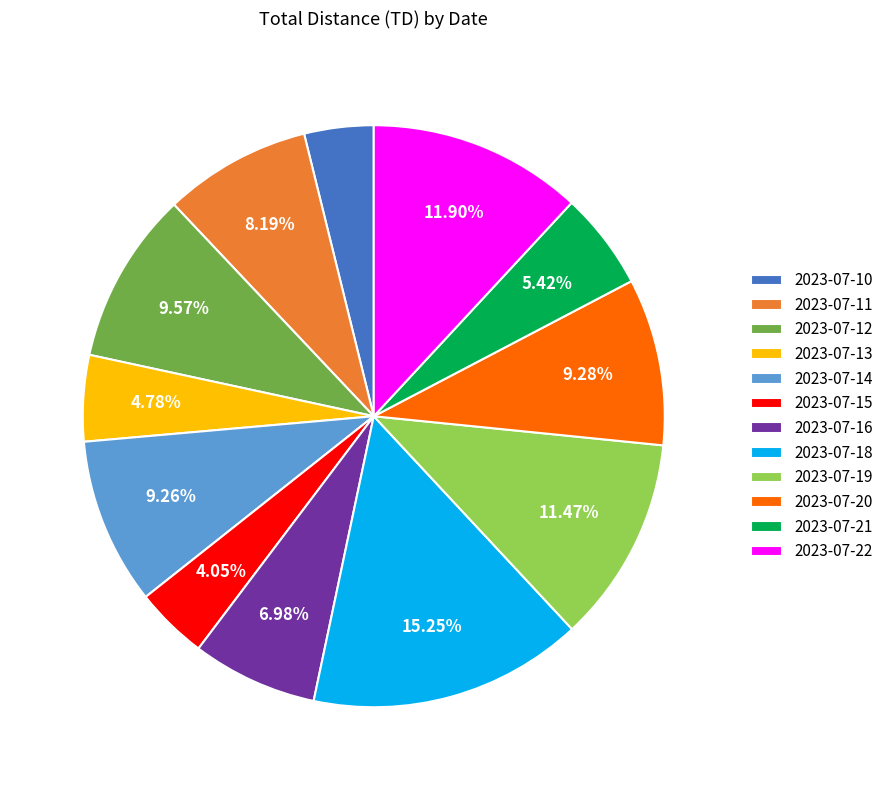

Do 2023-07-13 and 2023-07-11 together represent more than half of the pie?

No